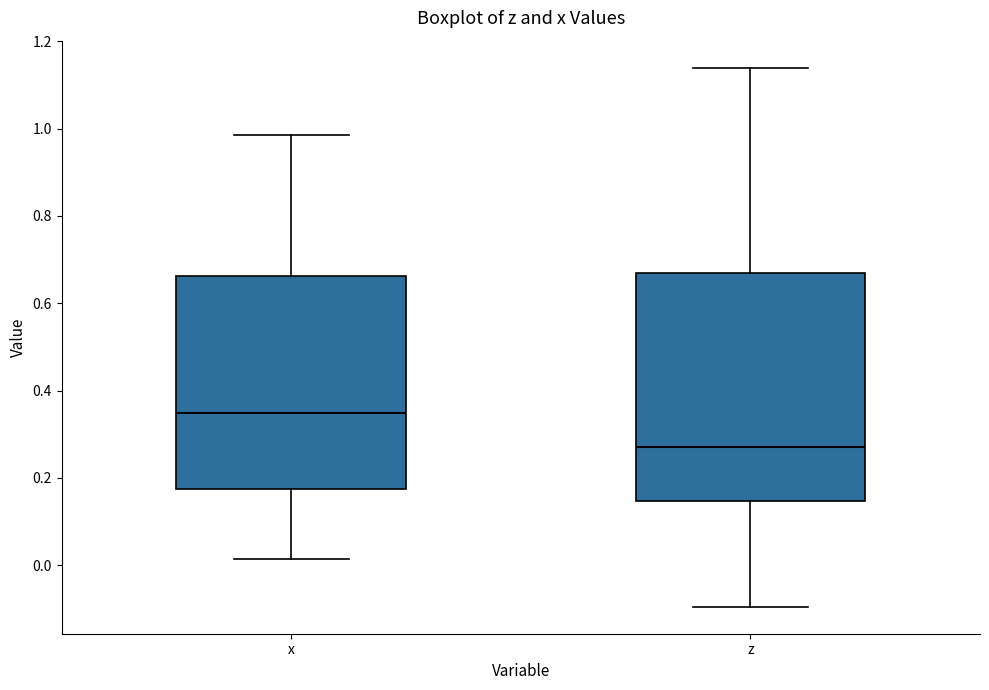

Comparing the boxes themselves (not the whiskers), which one is the tallest?

z